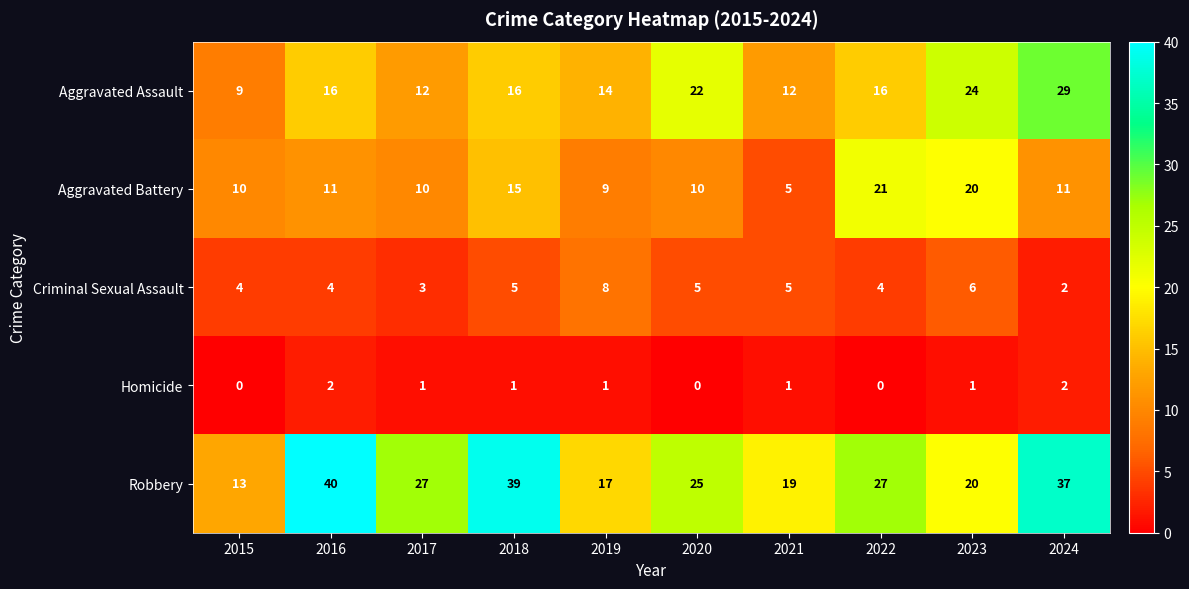

What is the difference between the highest and lowest values at 2019?

16